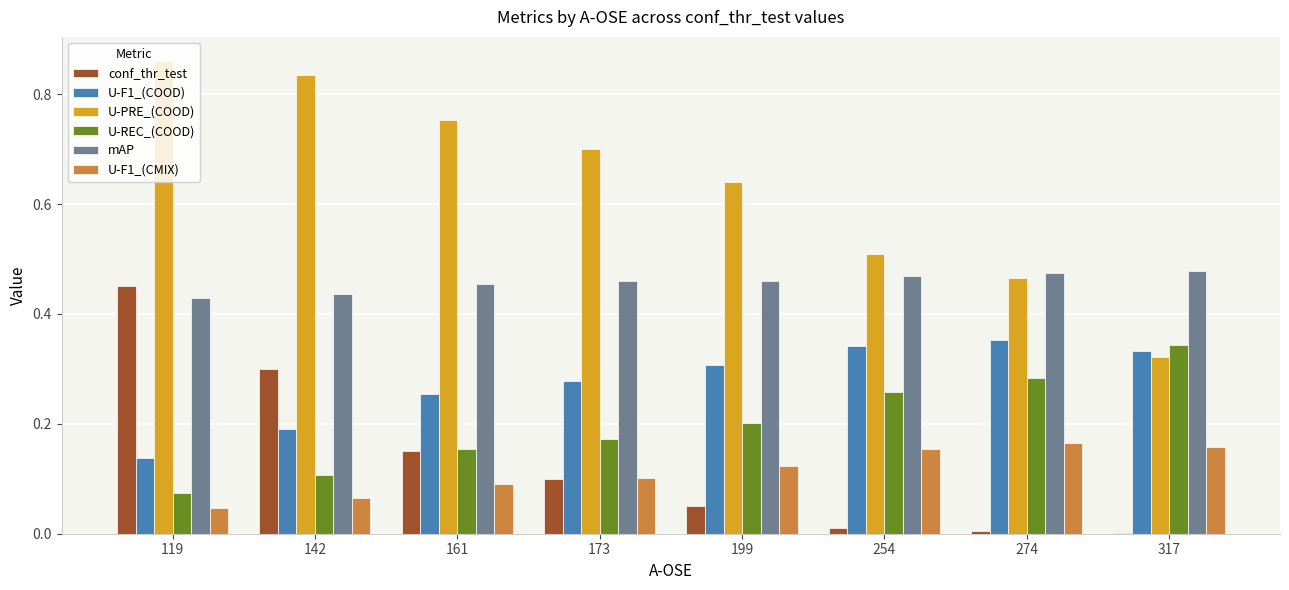

True or false: conf_thr_test has a value of 0.1 at 161.

True